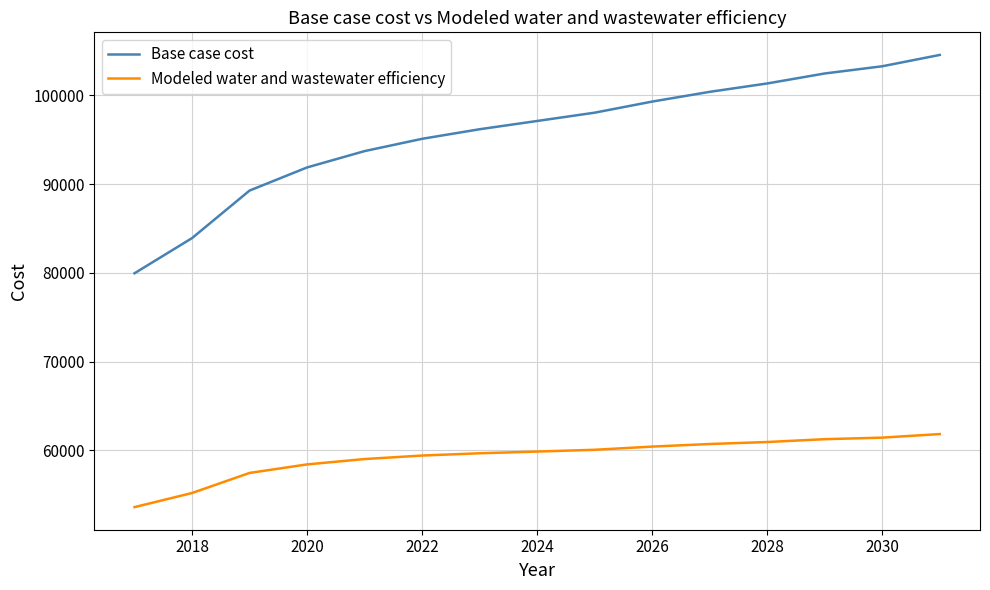

Rank the series by their average value, from highest to lowest.

Base case cost, Modeled water and wastewater efficiency